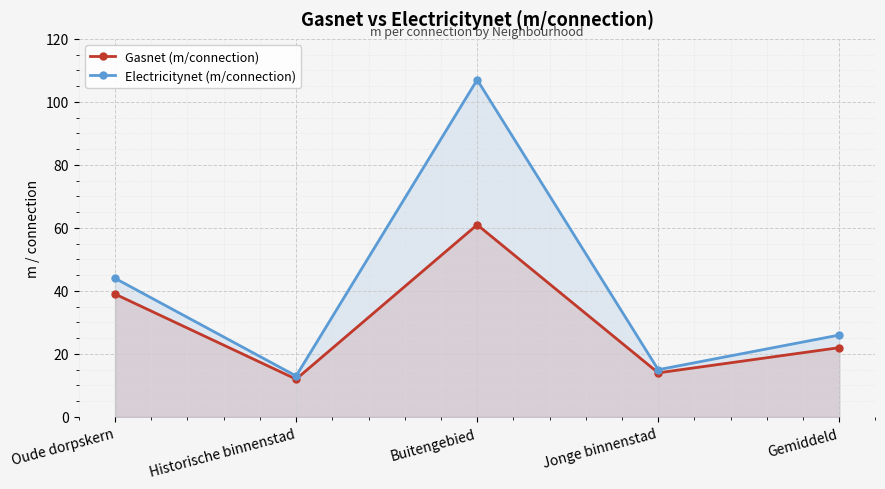

How many lines are shown in the chart?

2